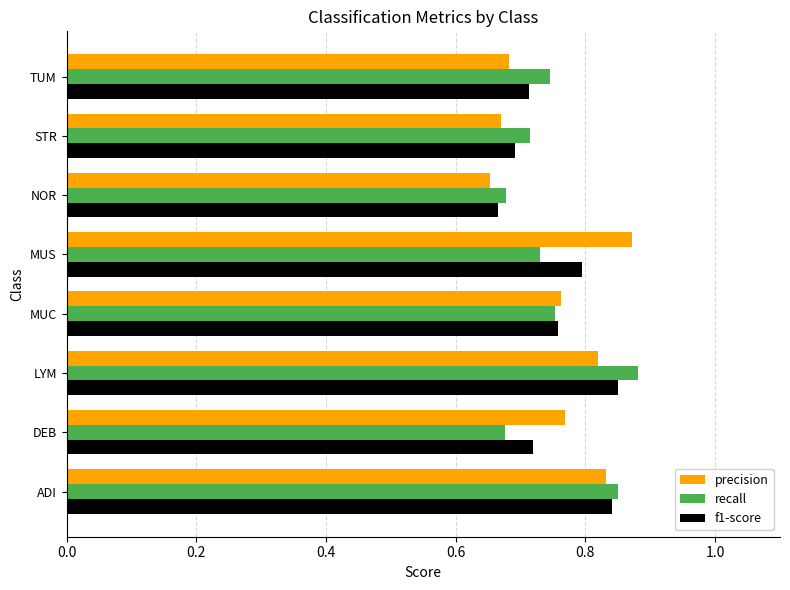

What is the difference between the maximum and minimum values in the f1-score series?

0.2